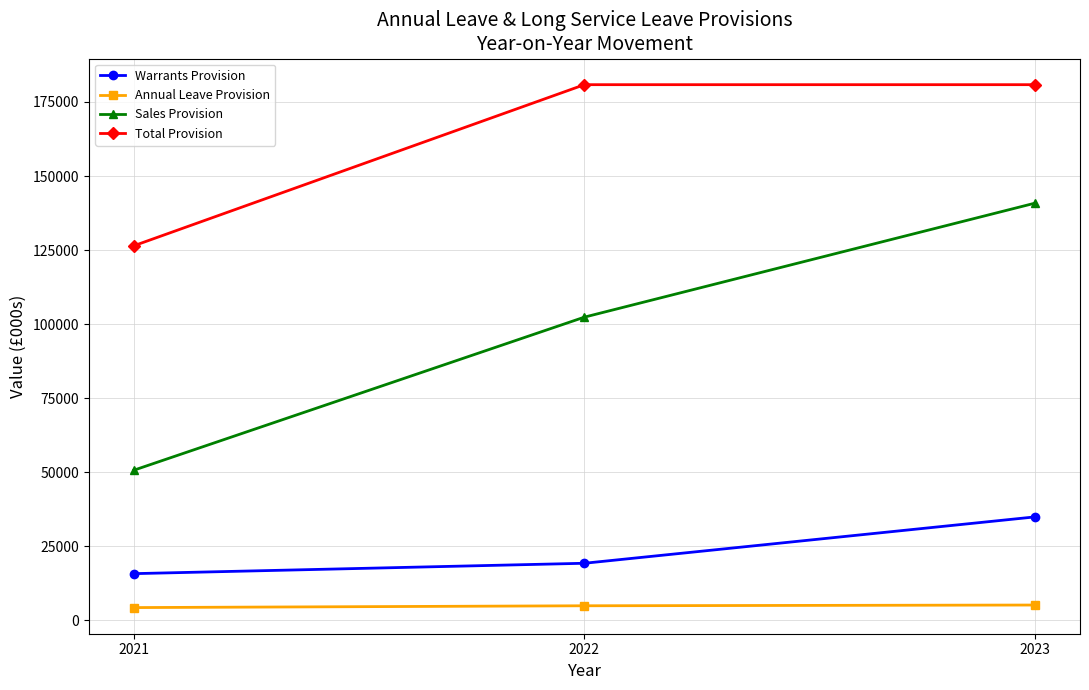

How many Total Provision values are between 126446 and 180844?

3